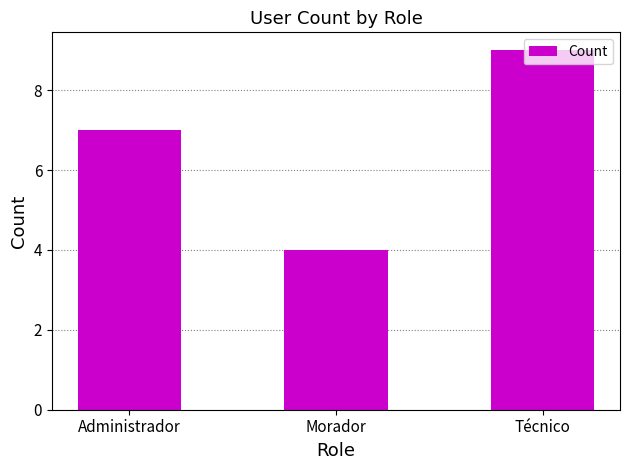

List the labels in order of value, smallest first.

Morador, Administrador, Técnico